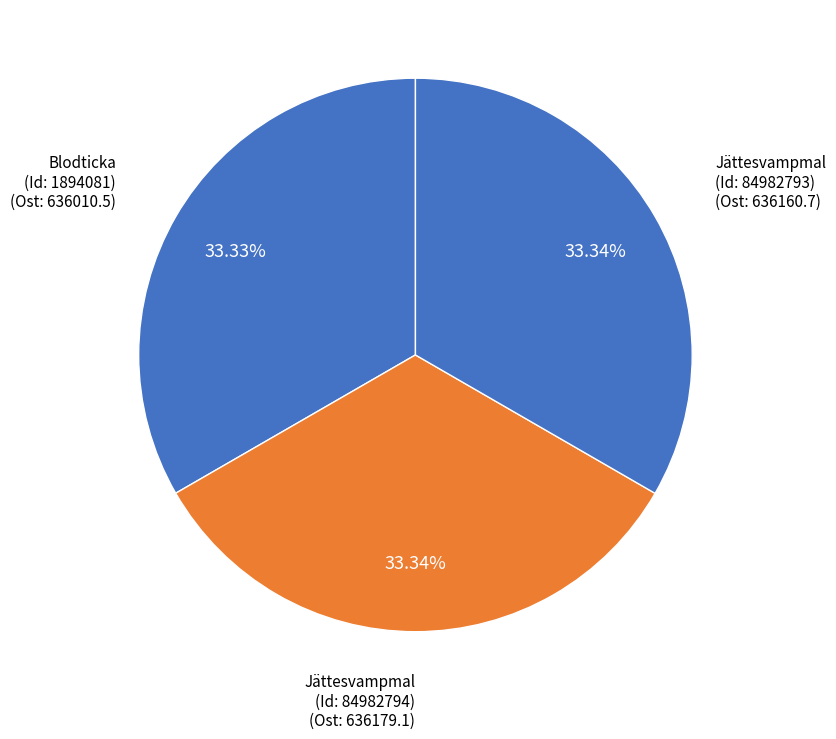

How many segments does this pie chart have?

3